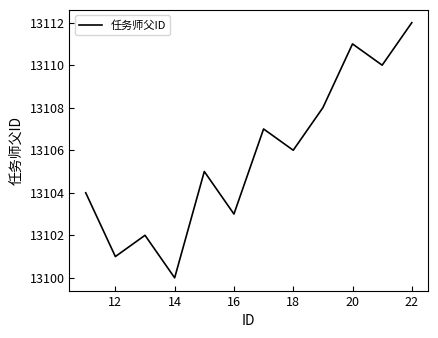

What is the difference between the maximum and minimum values?

12